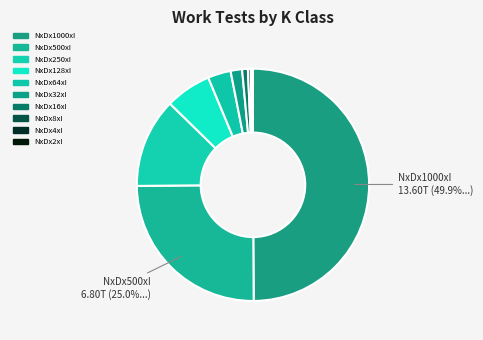

Rank the categories by value from highest to lowest.

NxDx1000xI, NxDx500xI, NxDx250xI, NxDx128xI, NxDx64xI, NxDx32xI, NxDx16xI, NxDx8xI, NxDx4xI, NxDx2xI